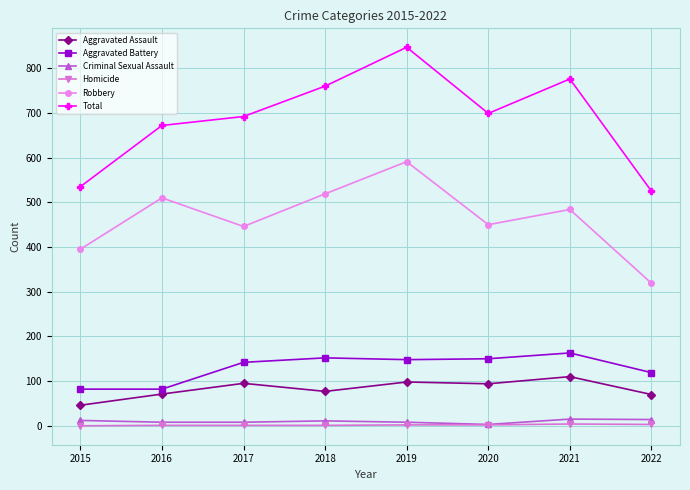

True or false: Aggravated Assault and Criminal Sexual Assault intersect in this chart.

False